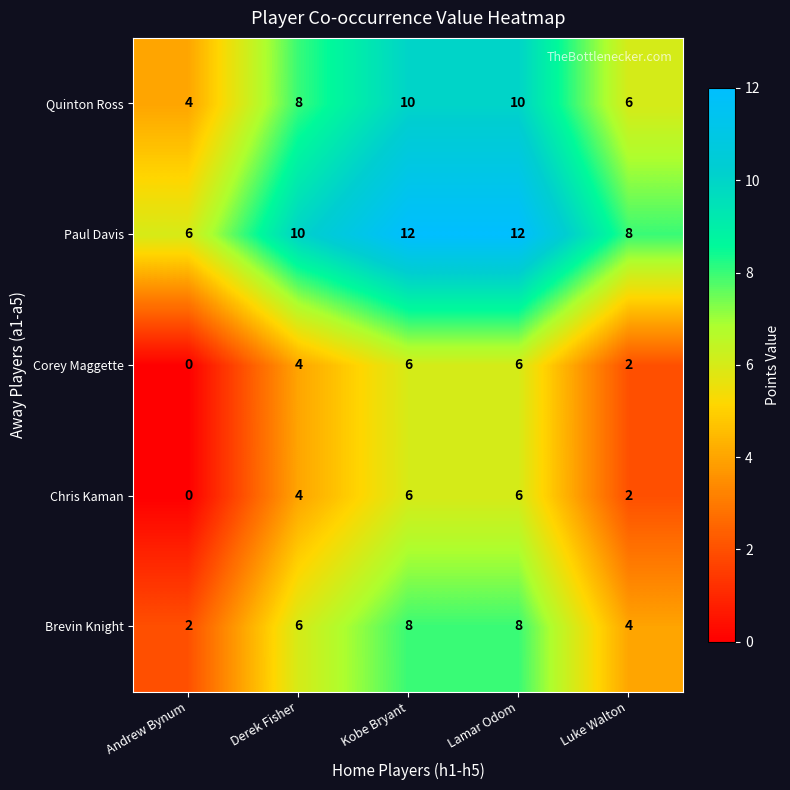

What is the total value across all series at Derek Fisher?

32